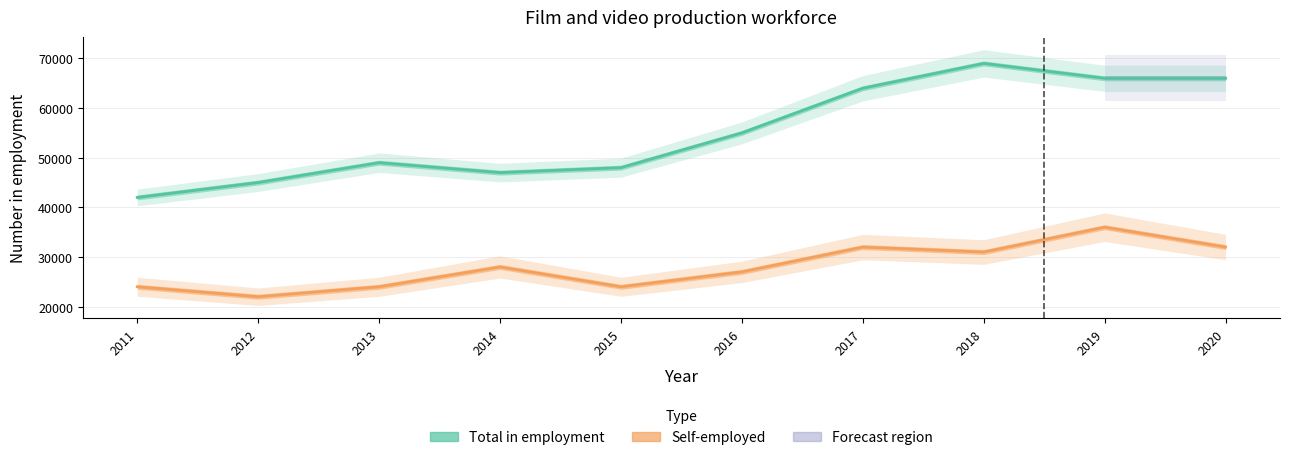

What are all the series names shown in the legend?

Self-employed, Total in employment